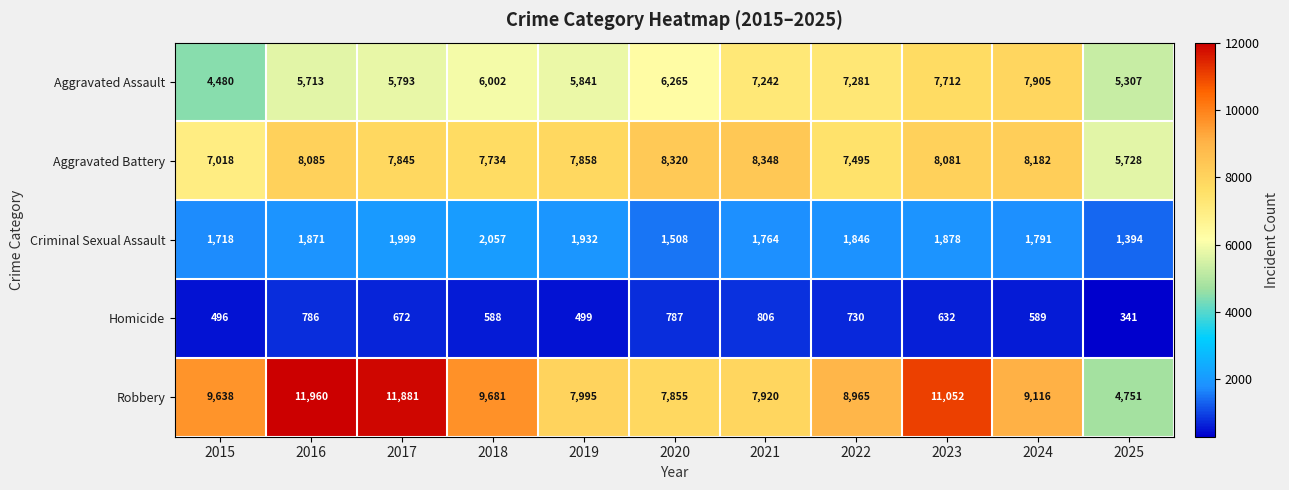

List the labels in order of Aggravated Battery value, smallest first.

2025, 2015, 2022, 2018, 2017, 2019, 2023, 2016, 2024, 2020, 2021